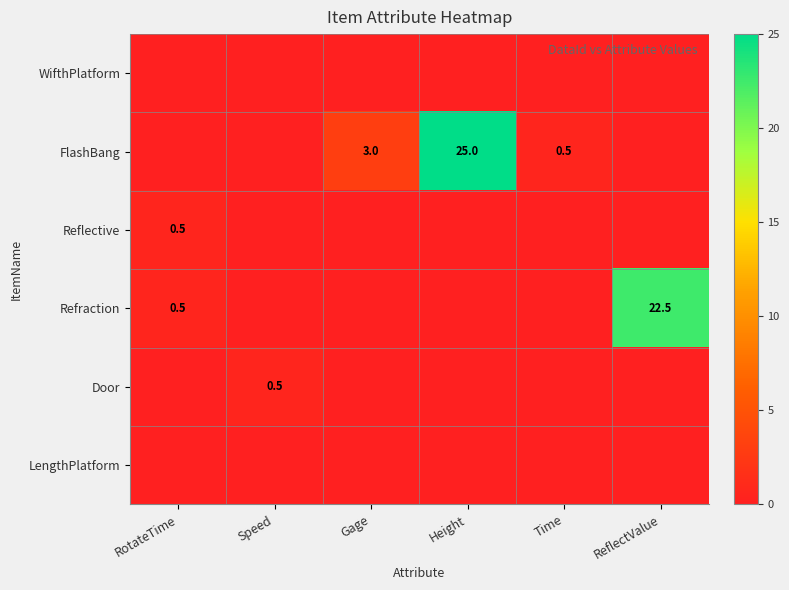

True or false: FlashBang has a value of 0.2 at Time.

False